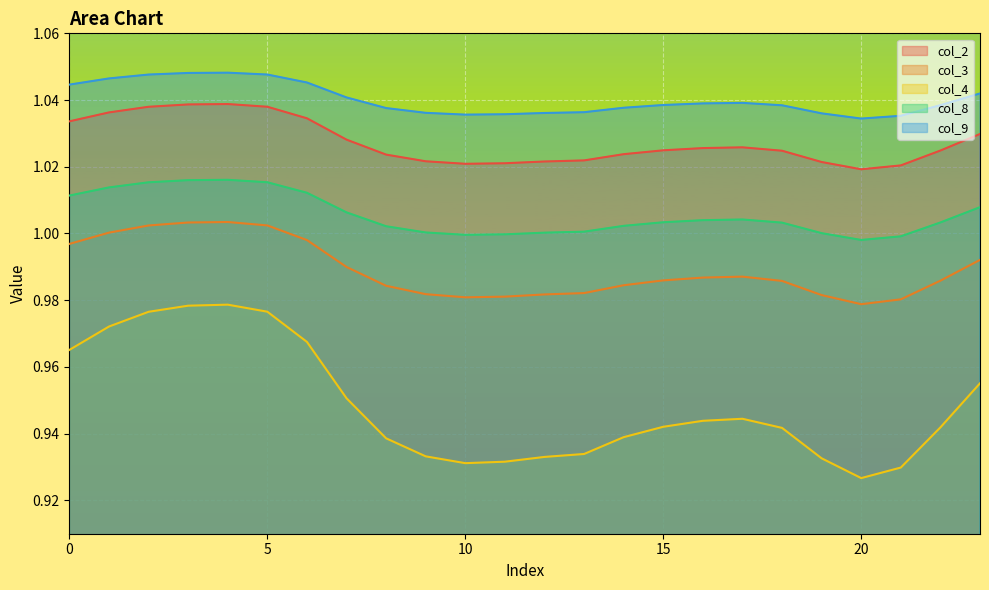

Which series has the widest spread of values?

col_4